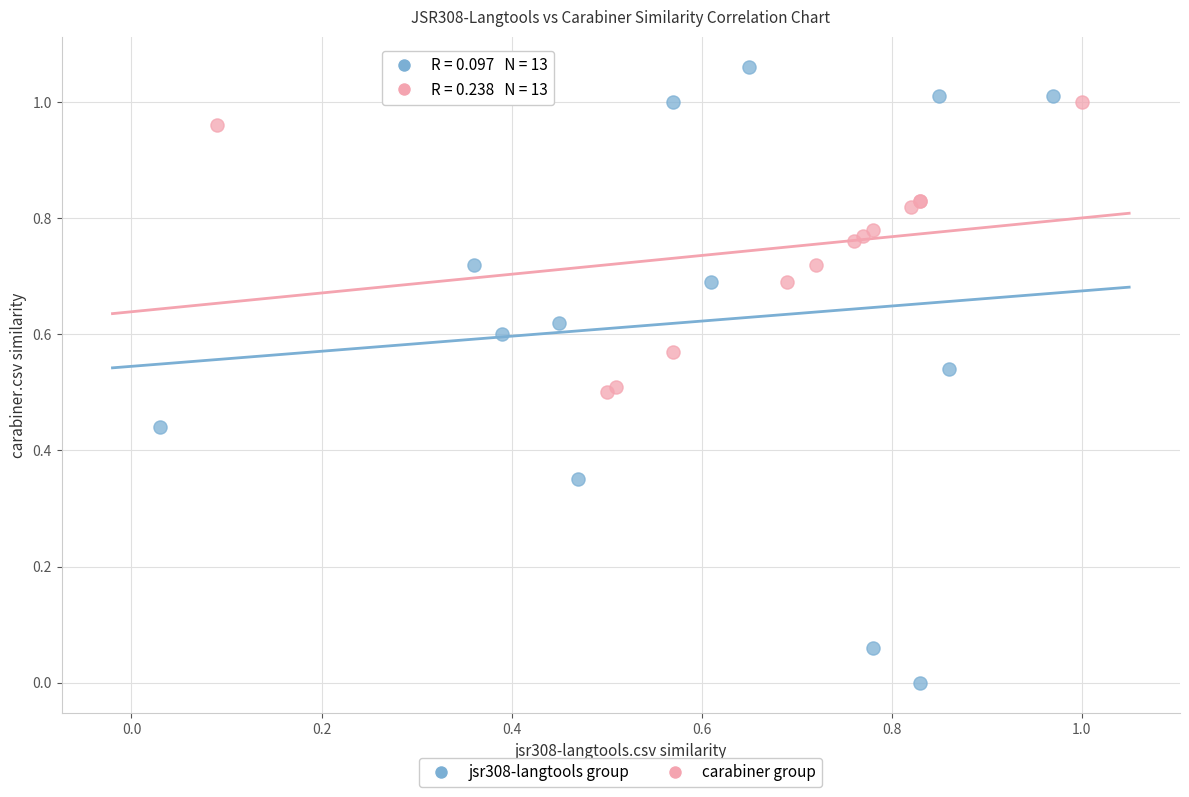

Which series reaches the minimum Y coordinate?

jsr308-langtools group